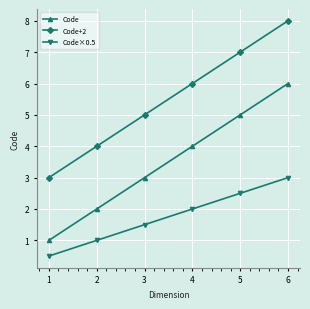

What is the difference between the highest and lowest values at 5?

4.5